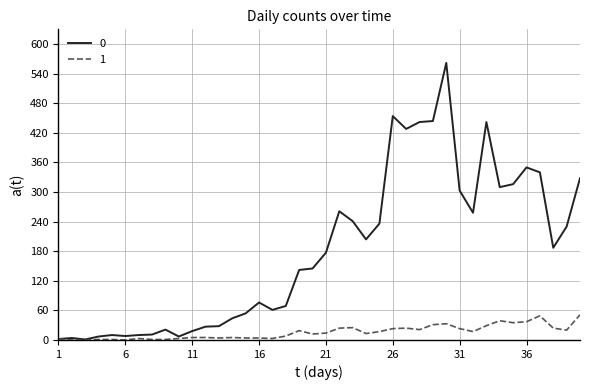

How many lines are shown in the chart?

2